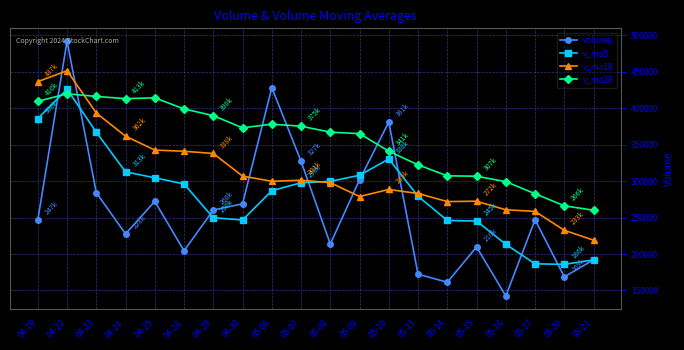

What is the label of the 11th point from the left?

05-08